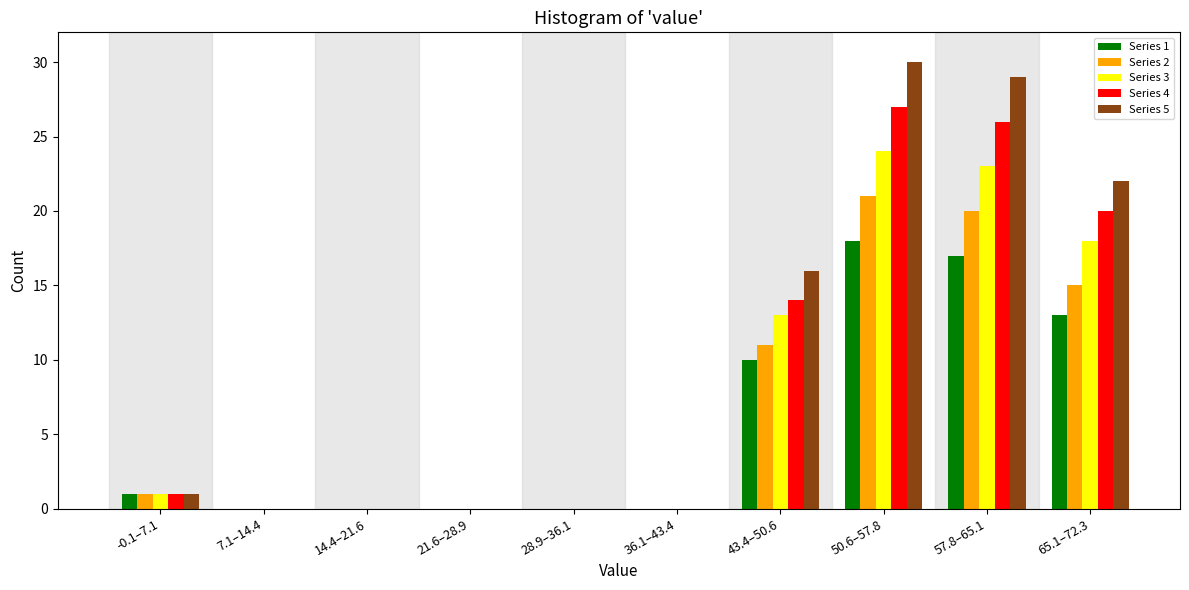

Which label corresponds to the largest value in the chart?

50.6–57.8